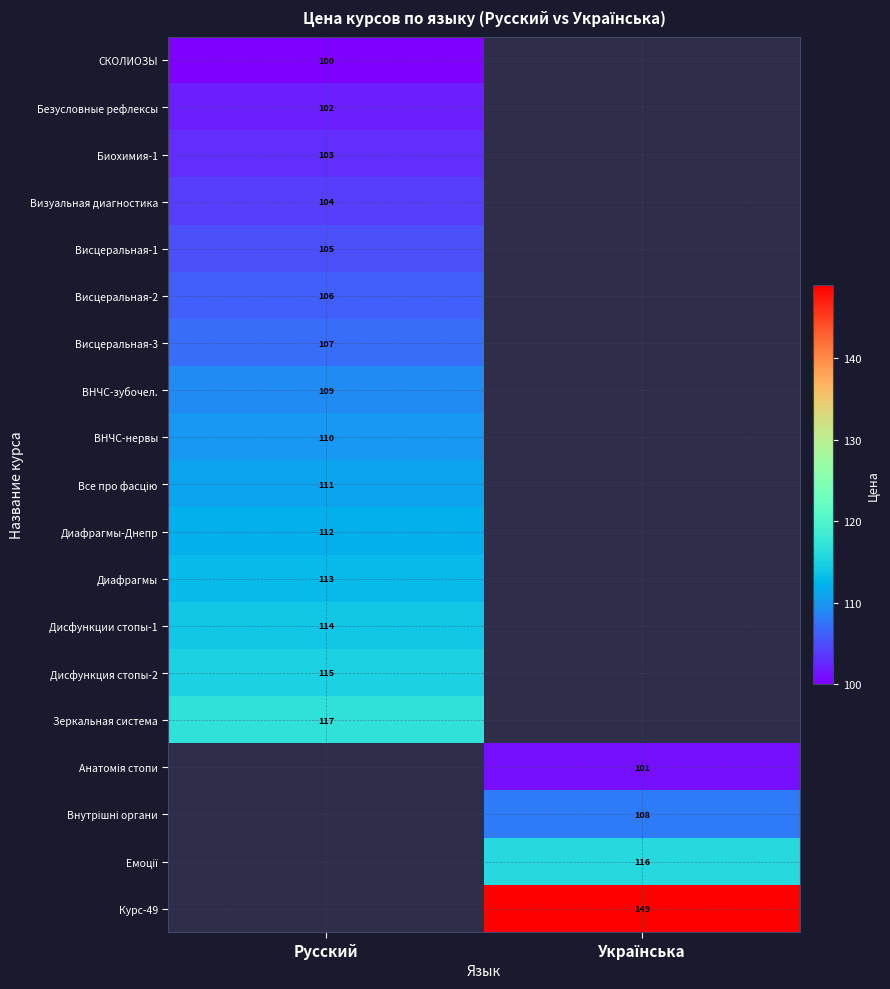

The value of Визуальная диагностика at Русский is 149. True or false?

False